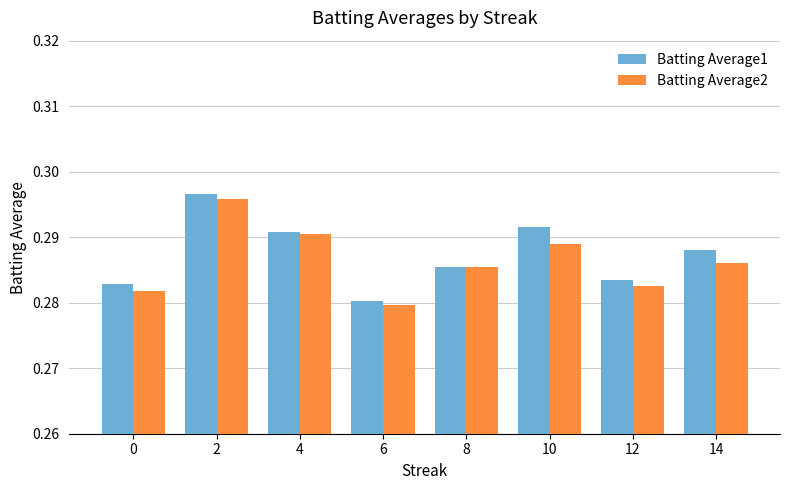

Does the chart contain stacked bars?

No